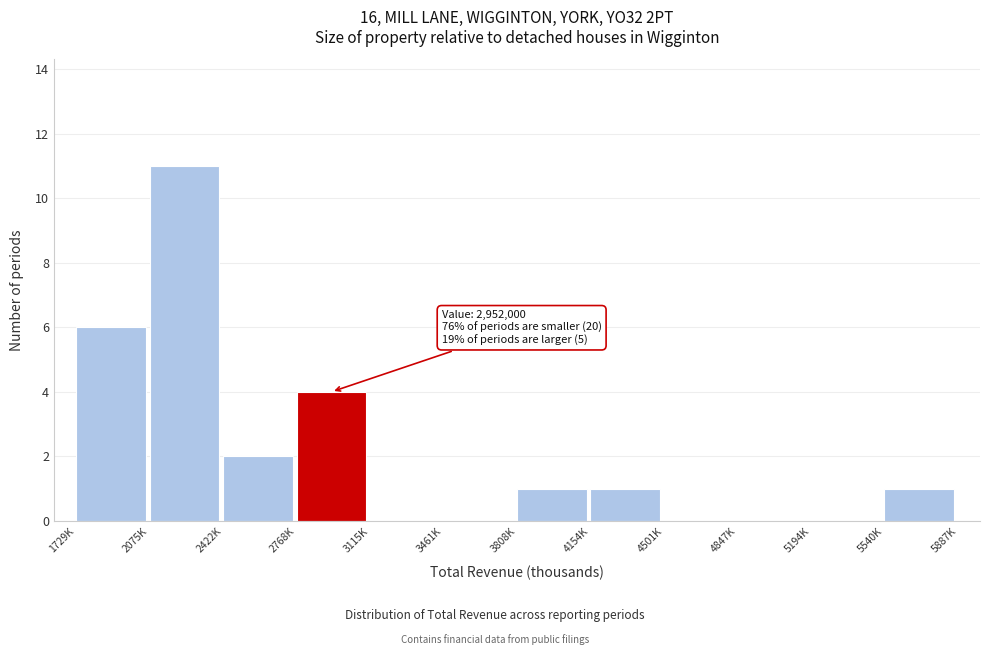

Reading left to right, transcribe all the data shown in this chart.

1729K=6	2075K=11	2422K=2	2768K=4	3115K=0	3461K=0	3808K=1	4154K=1	4501K=0	4847K=0	5194K=0	5540K=1